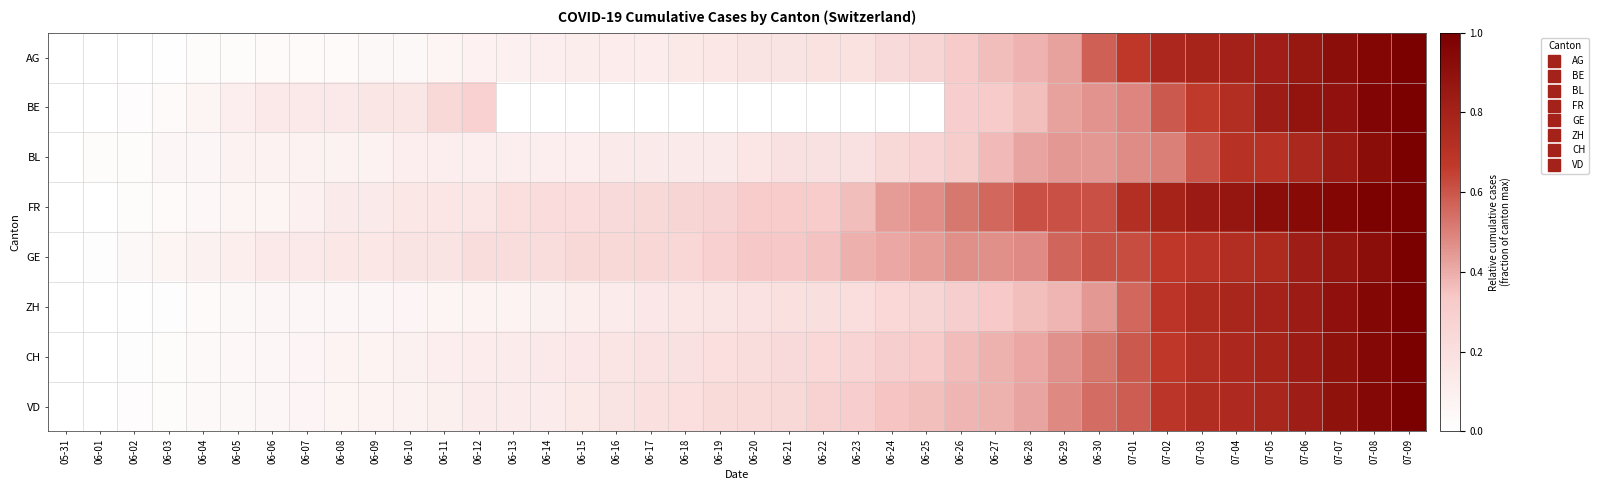

Reading left to right, extract all data points from this chart.

AG: 05-31=0.0	06-01=0.0	06-02=0.0	06-03=0.0	06-04=0.0	06-05=0.0	06-06=0.0	06-07=0.0	06-08=0.0	06-09=0.0	06-10=0.0	06-11=0.1	06-12=0.1	06-13=0.1	06-14=0.1	06-15=0.1	06-16=0.1	06-17=0.1	06-18=0.1	06-19=0.2	06-20=0.2	06-21=0.2	06-22=0.2	06-23=0.2	06-24=0.2	06-25=0.3	06-26=0.3	06-27=0.4	06-28=0.4	06-29=0.4	06-30=0.6	07-01=0.7	07-02=0.8	07-03=0.8	07-04=0.8	07-05=0.8	07-06=0.9	07-07=0.9	07-08=1.0	07-09=1.0
BE: 05-31=0.0	06-01=0.0	06-02=0.0	06-03=0.0	06-04=0.1	06-05=0.1	06-06=0.1	06-07=0.1	06-08=0.1	06-09=0.2	06-10=0.2	06-11=0.2	06-12=0.3	06-13=0.0	06-14=0.0	06-15=0.0	06-16=0.0	06-17=0.0	06-18=0.0	06-19=0.0	06-20=0.0	06-21=0.0	06-22=0.0	06-23=0.0	06-24=0.0	06-25=0.0	06-26=0.3	06-27=0.3	06-28=0.4	06-29=0.4	06-30=0.5	07-01=0.5	07-02=0.6	07-03=0.7	07-04=0.7	07-05=0.8	07-06=0.9	07-07=0.9	07-08=1.0	07-09=1.0
BL: 05-31=0.0	06-01=0.0	06-02=0.0	06-03=0.1	06-04=0.1	06-05=0.1	06-06=0.1	06-07=0.1	06-08=0.1	06-09=0.1	06-10=0.1	06-11=0.1	06-12=0.1	06-13=0.1	06-14=0.1	06-15=0.1	06-16=0.1	06-17=0.1	06-18=0.1	06-19=0.1	06-20=0.2	06-21=0.2	06-22=0.2	06-23=0.2	06-24=0.2	06-25=0.3	06-26=0.3	06-27=0.4	06-28=0.4	06-29=0.4	06-30=0.4	07-01=0.5	07-02=0.5	07-03=0.6	07-04=0.7	07-05=0.7	07-06=0.8	07-07=0.8	07-08=0.9	07-09=1.0
FR: 05-31=0.0	06-01=0.0	06-02=0.0	06-03=0.0	06-04=0.1	06-05=0.1	06-06=0.1	06-07=0.1	06-08=0.1	06-09=0.1	06-10=0.1	06-11=0.2	06-12=0.2	06-13=0.2	06-14=0.2	06-15=0.2	06-16=0.2	06-17=0.2	06-18=0.3	06-19=0.3	06-20=0.3	06-21=0.3	06-22=0.3	06-23=0.4	06-24=0.4	06-25=0.5	06-26=0.5	06-27=0.6	06-28=0.6	06-29=0.6	06-30=0.6	07-01=0.7	07-02=0.8	07-03=0.8	07-04=0.9	07-05=0.9	07-06=0.9	07-07=1.0	07-08=1.0	07-09=1.0
GE: 05-31=0.0	06-01=0.0	06-02=0.0	06-03=0.1	06-04=0.1	06-05=0.1	06-06=0.1	06-07=0.1	06-08=0.2	06-09=0.2	06-10=0.2	06-11=0.2	06-12=0.2	06-13=0.2	06-14=0.2	06-15=0.2	06-16=0.2	06-17=0.2	06-18=0.2	06-19=0.3	06-20=0.3	06-21=0.3	06-22=0.3	06-23=0.4	06-24=0.4	06-25=0.4	06-26=0.5	06-27=0.5	06-28=0.5	06-29=0.6	06-30=0.6	07-01=0.6	07-02=0.7	07-03=0.7	07-04=0.7	07-05=0.8	07-06=0.8	07-07=0.9	07-08=0.9	07-09=1.0
ZH: 05-31=0.0	06-01=0.0	06-02=0.0	06-03=0.0	06-04=0.0	06-05=0.0	06-06=0.1	06-07=0.1	06-08=0.1	06-09=0.1	06-10=0.1	06-11=0.1	06-12=0.1	06-13=0.1	06-14=0.1	06-15=0.1	06-16=0.1	06-17=0.1	06-18=0.2	06-19=0.2	06-20=0.2	06-21=0.2	06-22=0.2	06-23=0.2	06-24=0.2	06-25=0.3	06-26=0.3	06-27=0.3	06-28=0.4	06-29=0.4	06-30=0.4	07-01=0.6	07-02=0.7	07-03=0.7	07-04=0.8	07-05=0.8	07-06=0.8	07-07=0.9	07-08=1.0	07-09=1.0
CH: 05-31=0.0	06-01=0.0	06-02=0.0	06-03=0.0	06-04=0.0	06-05=0.0	06-06=0.1	06-07=0.1	06-08=0.1	06-09=0.1	06-10=0.1	06-11=0.1	06-12=0.1	06-13=0.1	06-14=0.1	06-15=0.1	06-16=0.2	06-17=0.2	06-18=0.2	06-19=0.2	06-20=0.2	06-21=0.2	06-22=0.2	06-23=0.3	06-24=0.3	06-25=0.3	06-26=0.4	06-27=0.4	06-28=0.4	06-29=0.5	06-30=0.5	07-01=0.6	07-02=0.7	07-03=0.7	07-04=0.8	07-05=0.8	07-06=0.8	07-07=0.9	07-08=0.9	07-09=1.0
VD: 05-31=0.0	06-01=0.0	06-02=0.0	06-03=0.0	06-04=0.0	06-05=0.0	06-06=0.1	06-07=0.1	06-08=0.1	06-09=0.1	06-10=0.1	06-11=0.1	06-12=0.1	06-13=0.1	06-14=0.1	06-15=0.1	06-16=0.2	06-17=0.2	06-18=0.2	06-19=0.2	06-20=0.2	06-21=0.2	06-22=0.3	06-23=0.3	06-24=0.3	06-25=0.4	06-26=0.4	06-27=0.4	06-28=0.4	06-29=0.5	06-30=0.5	07-01=0.6	07-02=0.7	07-03=0.7	07-04=0.7	07-05=0.8	07-06=0.8	07-07=0.9	07-08=1.0	07-09=1.0